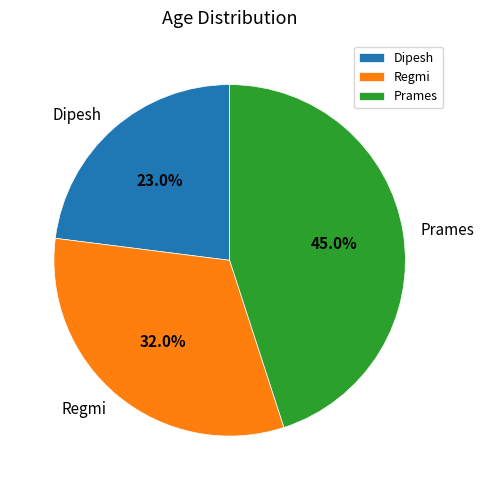

What is the ratio of the value at Dipesh to the value at Prames?

0.5